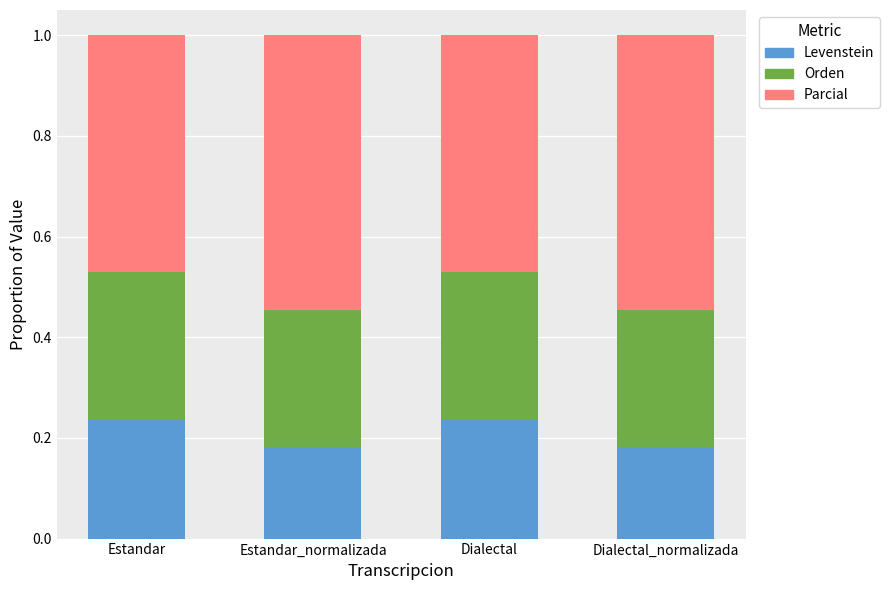

List the labels in order of Levenstein value, smallest first.

Estandar_normalizada, Dialectal_normalizada, Estandar, Dialectal